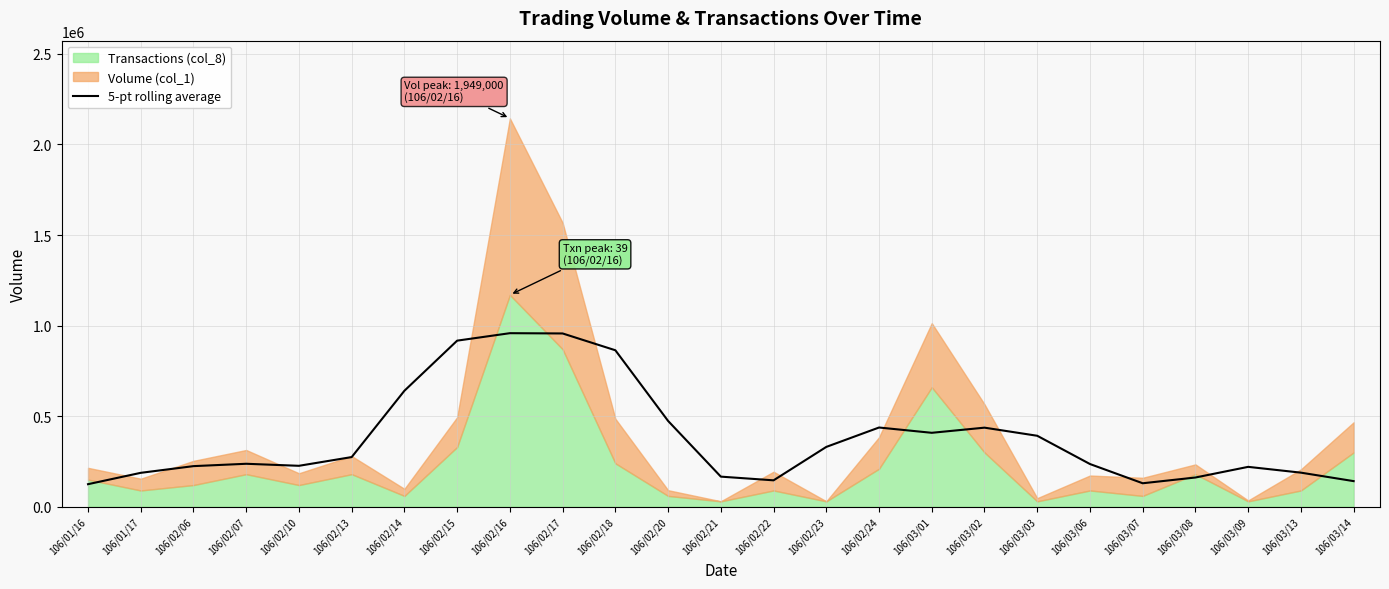

What is the approximate value at 106/02/18?

863856.9